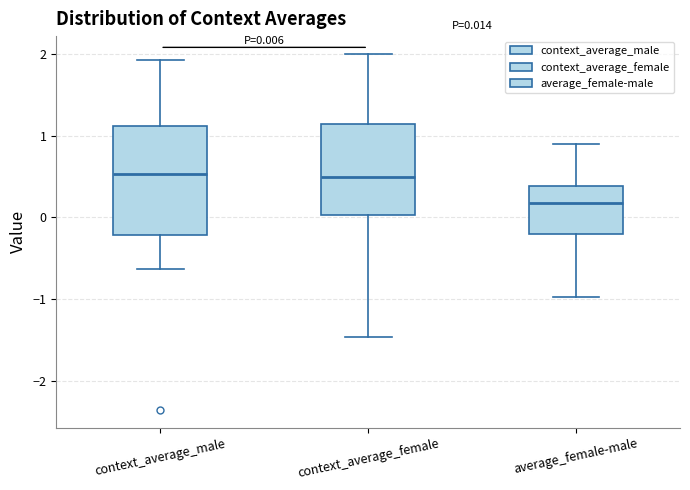

Which box is the tallest, from its lower edge to its upper edge?

context_average_male